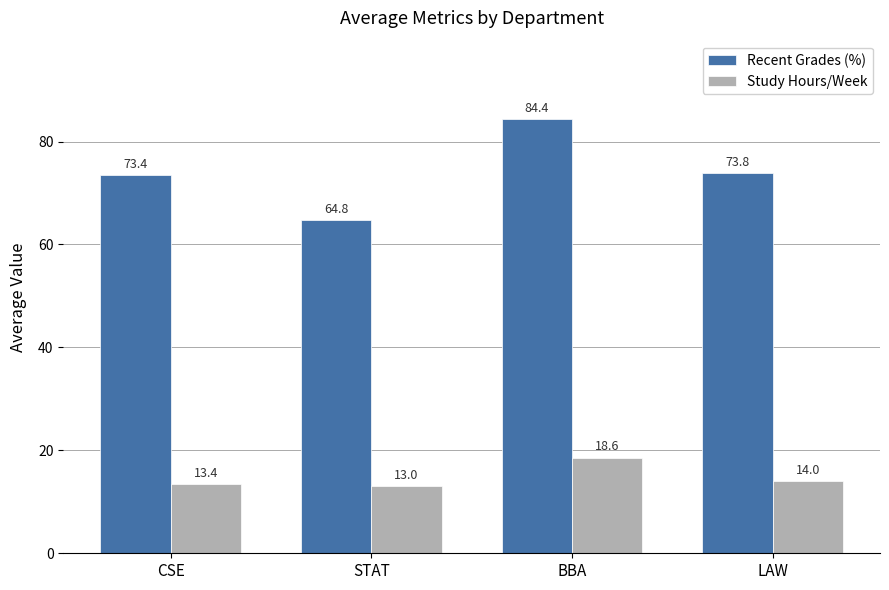

Which series has the largest range (max minus min)?

Recent Grades (%)